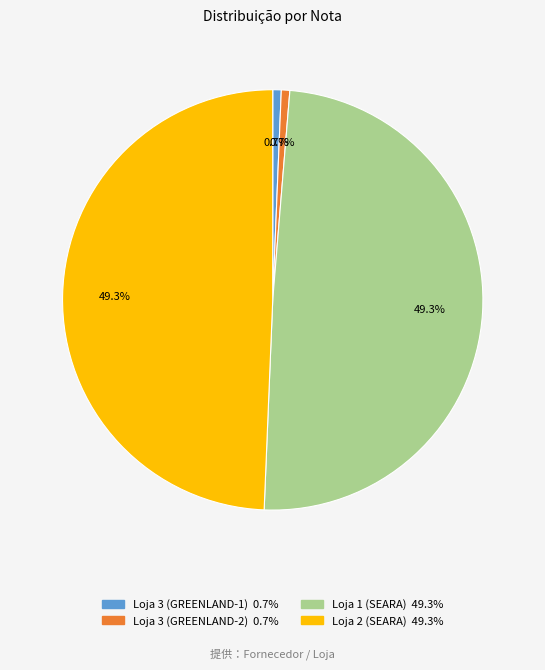

Count the number of slices in the pie.

4